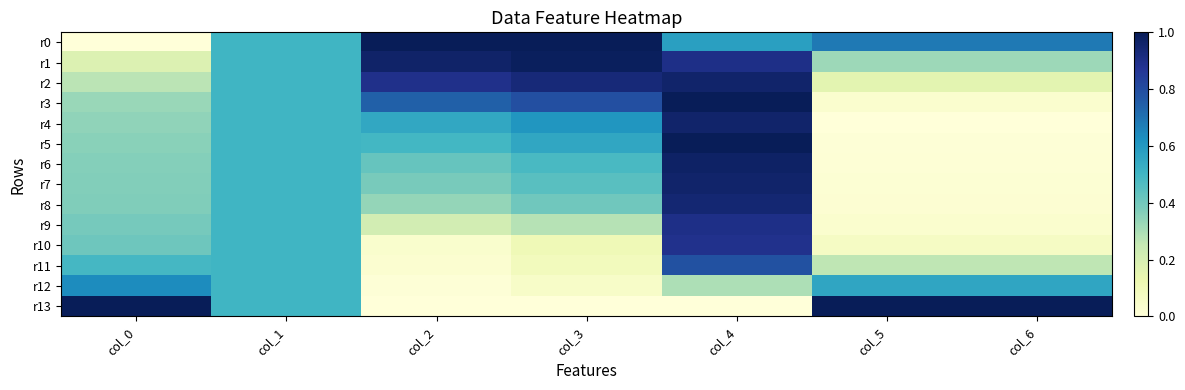

Reading right to left, what are all the values shown in this chart?

r0: col_6=0.7	col_5=0.7	col_4=0.6	col_3=1.0	col_2=1.0	col_1=0.5	col_0=0.0
r1: col_6=0.3	col_5=0.3	col_4=0.9	col_3=1.0	col_2=1.0	col_1=0.5	col_0=0.2
r2: col_6=0.2	col_5=0.2	col_4=1.0	col_3=0.9	col_2=0.9	col_1=0.5	col_0=0.3
r3: col_6=0.0	col_5=0.0	col_4=1.0	col_3=0.8	col_2=0.7	col_1=0.5	col_0=0.3
r4: col_6=0.0	col_5=0.0	col_4=1.0	col_3=0.6	col_2=0.5	col_1=0.5	col_0=0.3
r5: col_6=0.0	col_5=0.0	col_4=1.0	col_3=0.6	col_2=0.5	col_1=0.5	col_0=0.4
r6: col_6=0.0	col_5=0.0	col_4=1.0	col_3=0.5	col_2=0.4	col_1=0.5	col_0=0.4
r7: col_6=0.0	col_5=0.0	col_4=1.0	col_3=0.5	col_2=0.4	col_1=0.5	col_0=0.4
r8: col_6=0.0	col_5=0.0	col_4=0.9	col_3=0.4	col_2=0.3	col_1=0.5	col_0=0.4
r9: col_6=0.0	col_5=0.0	col_4=0.9	col_3=0.3	col_2=0.2	col_1=0.5	col_0=0.4
r10: col_6=0.1	col_5=0.1	col_4=0.9	col_3=0.1	col_2=0.0	col_1=0.5	col_0=0.4
r11: col_6=0.3	col_5=0.3	col_4=0.8	col_3=0.1	col_2=0.0	col_1=0.5	col_0=0.5
r12: col_6=0.6	col_5=0.6	col_4=0.3	col_3=0.1	col_2=0.0	col_1=0.5	col_0=0.6
r13: col_6=1.0	col_5=1.0	col_4=0.0	col_3=0.0	col_2=0.0	col_1=0.5	col_0=1.0